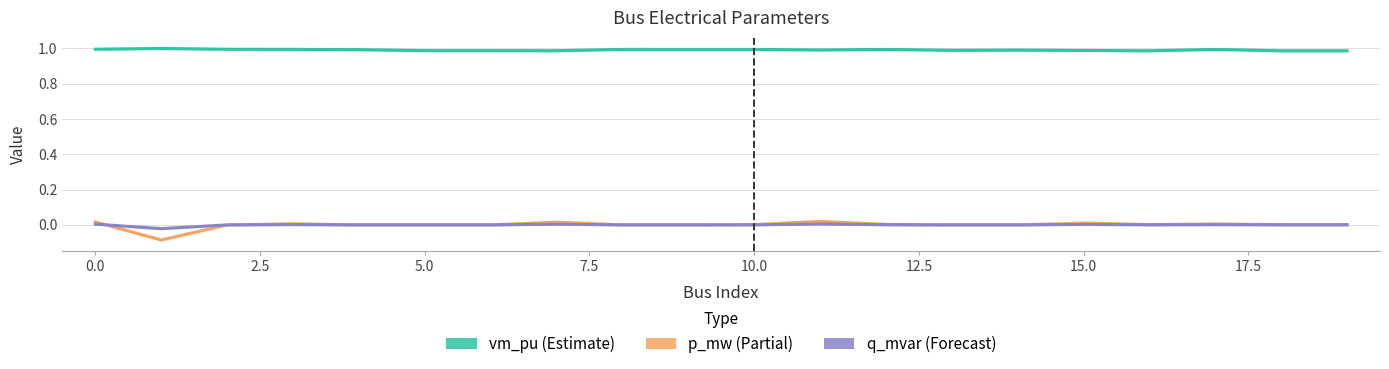

True or false: p_mw and vm_pu cross at least once.

False